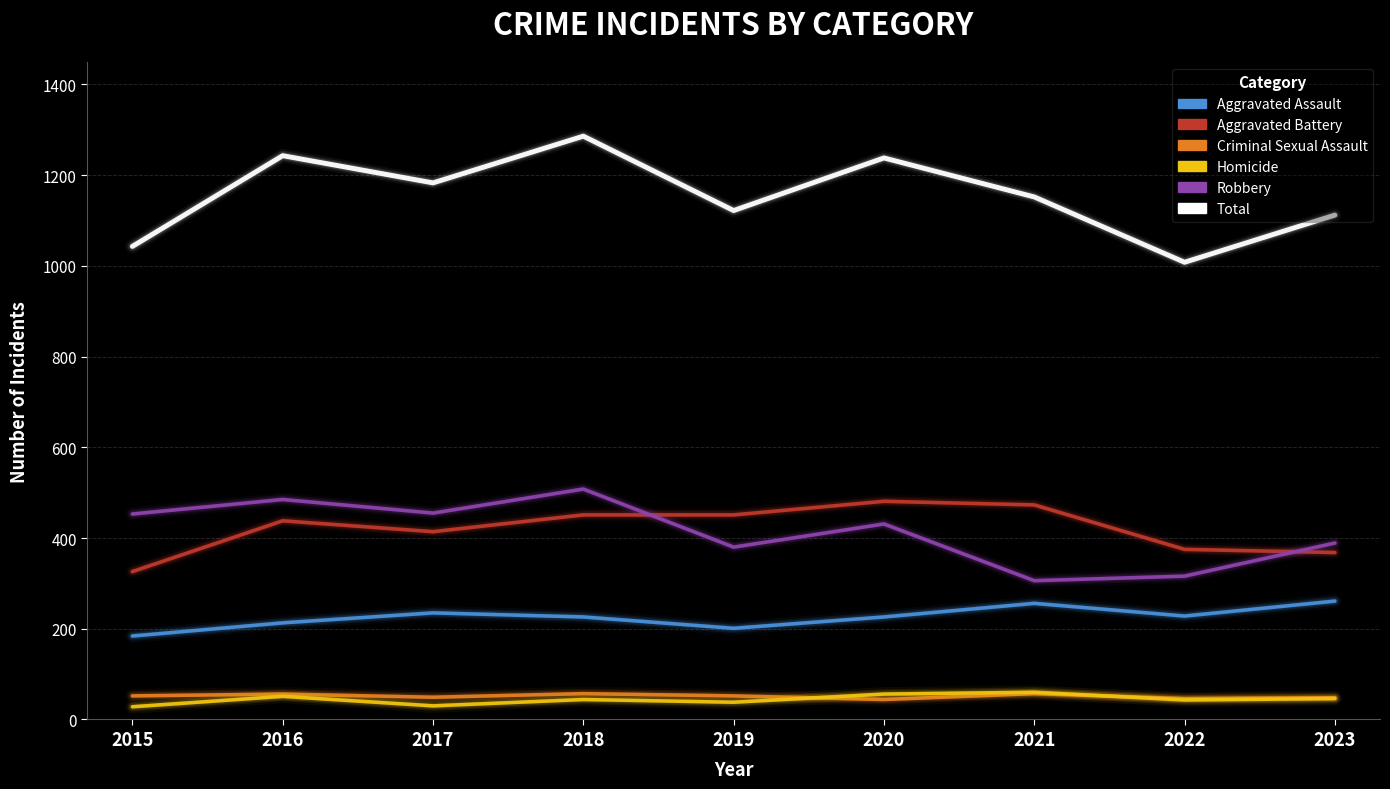

In Aggravated Assault, how many points are lower than both neighbors (excluding endpoints)?

2